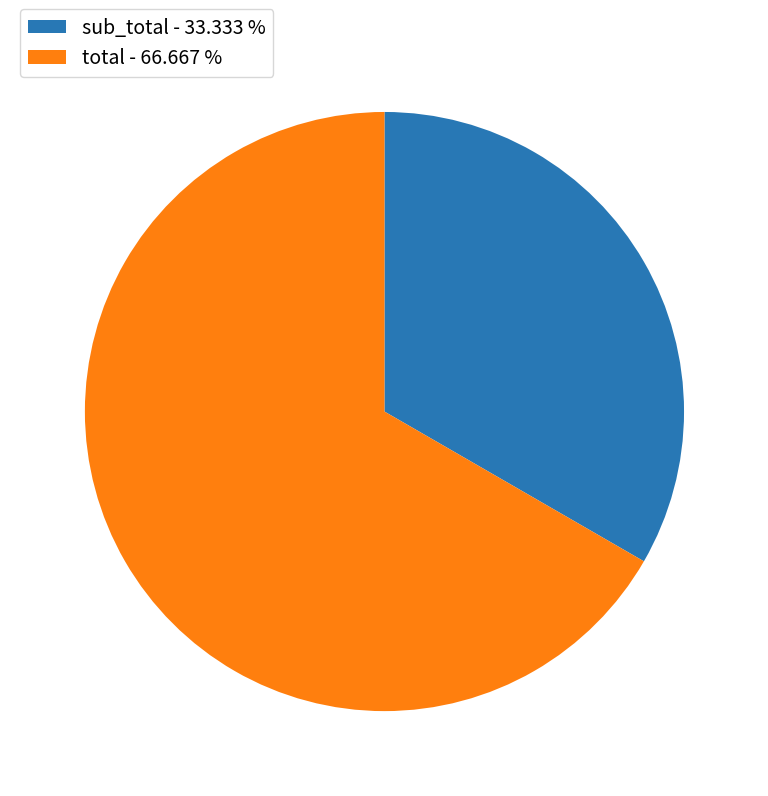

How many slices are in this pie chart?

2